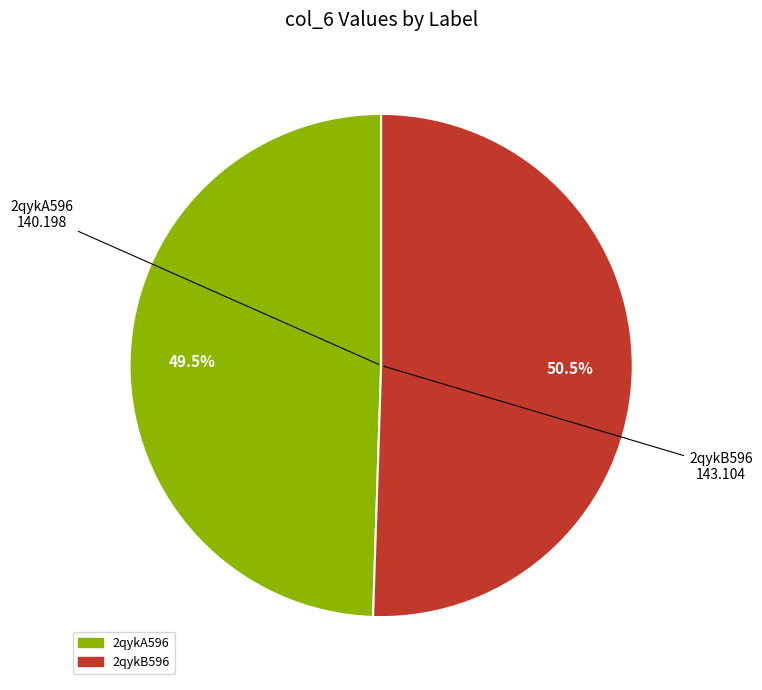

Do 2qykA596 and 2qykB596 together represent more than half of the pie?

Yes